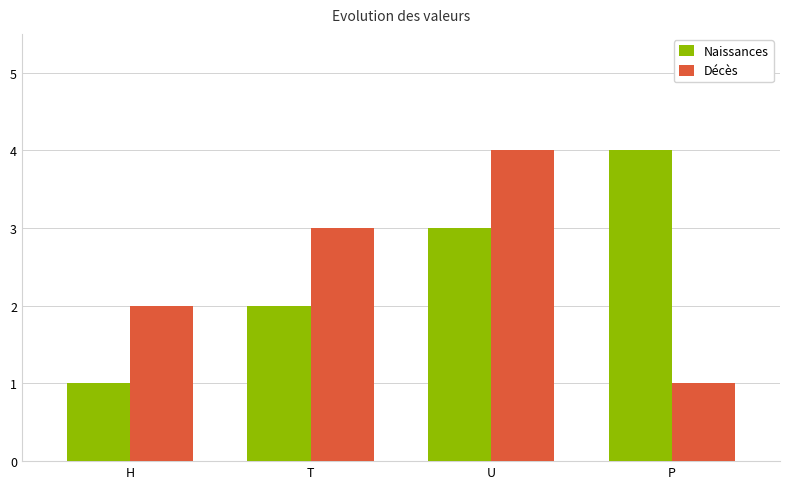

What value does the Naissances series have at U?

3